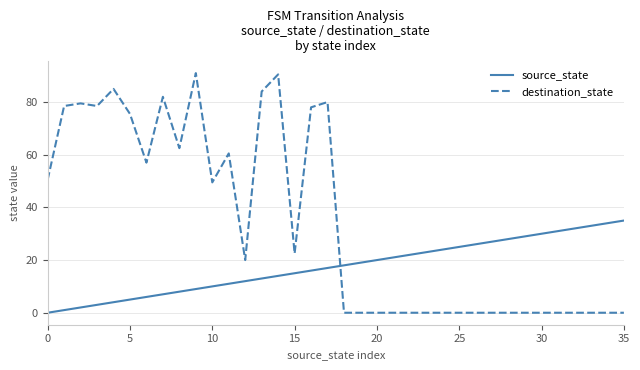

What is the highest value of the source_state series?

35.0